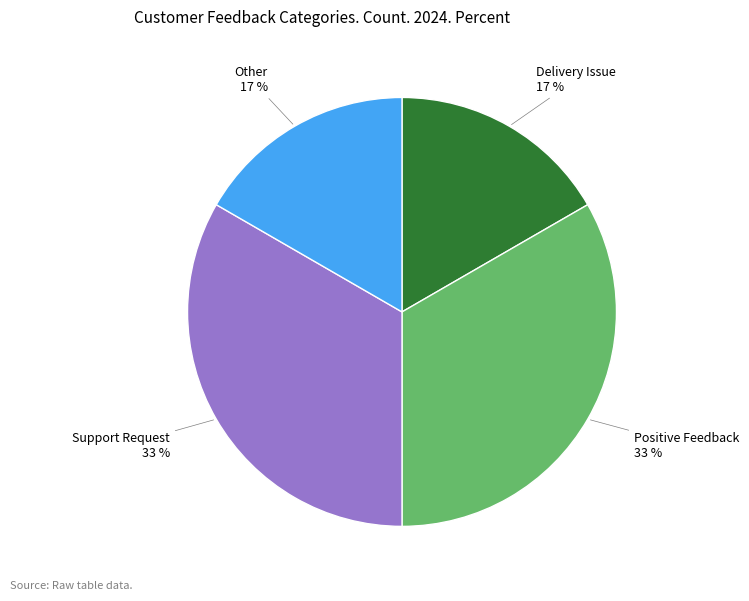

How many slices are in this pie chart?

4